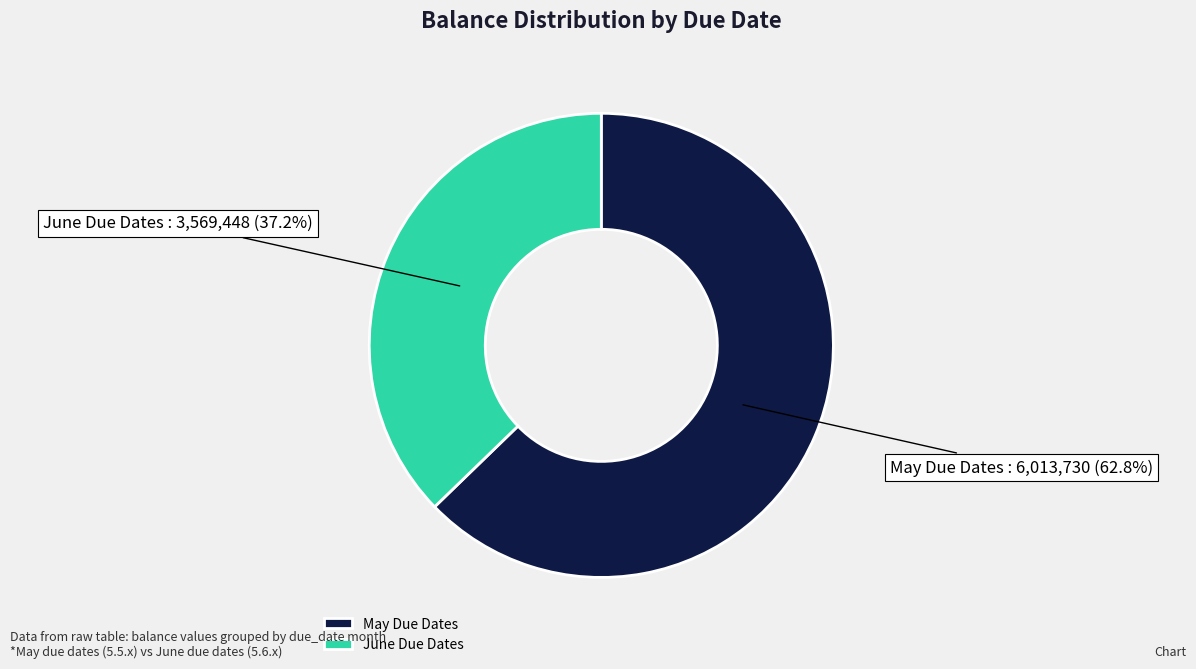

How many slices are in this pie chart?

2